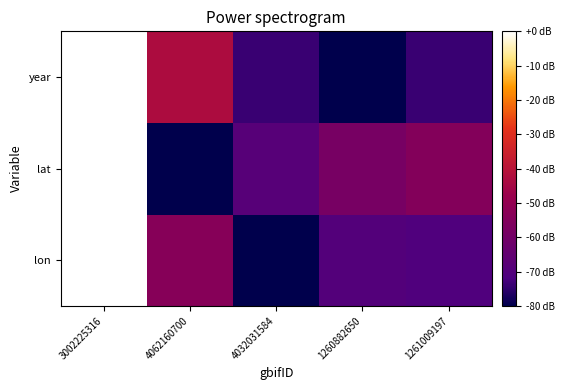

Which series changed the most between 4032031584 and 1261009197?

lat